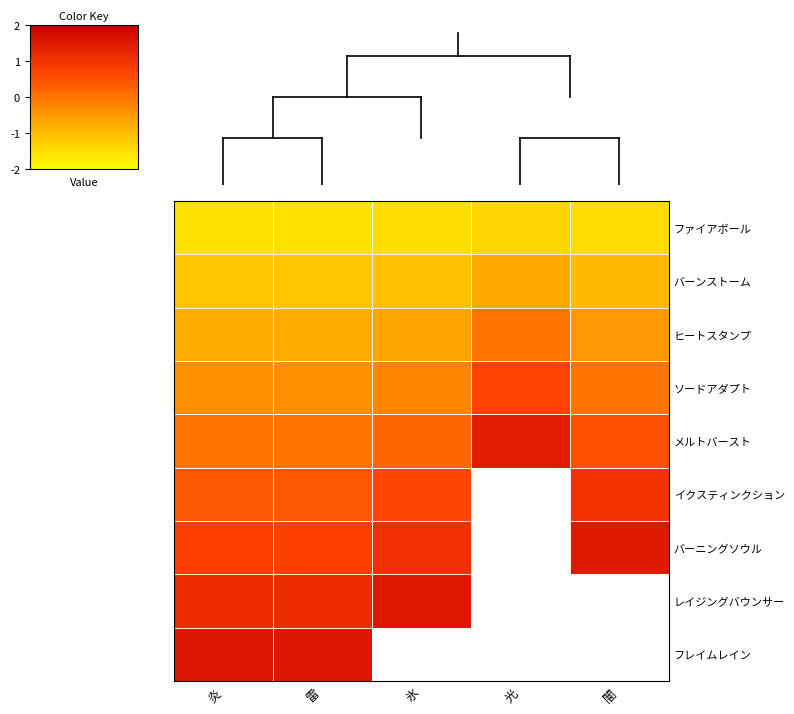

At 雷, list the series in order from largest to smallest.

フレイムレイン, レイジングバウンサー, バーニングソウル, イクスティンクション, メルトバースト, ソードアダプト, ヒートスタンプ, バーンストーム, ファイアボール